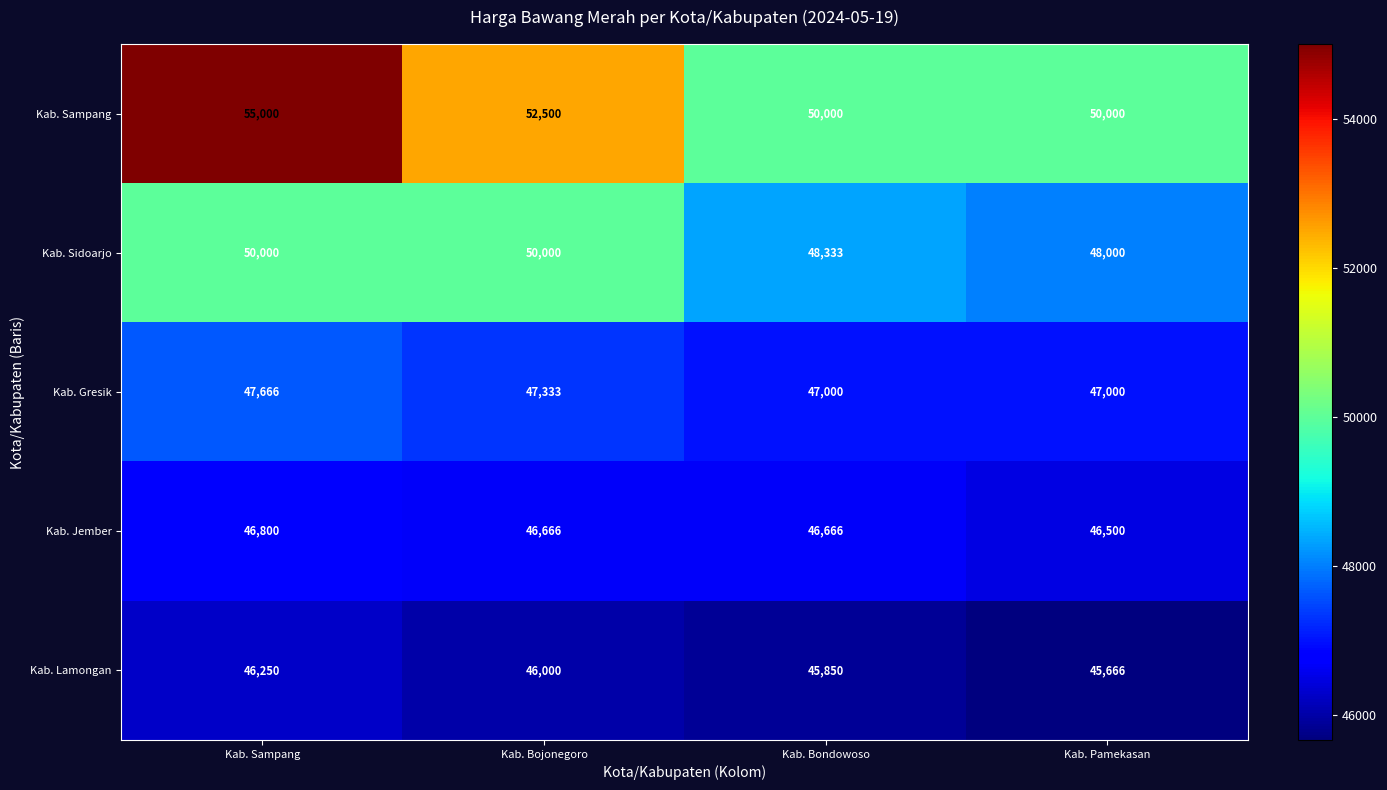

Which series changed the most between Kab. Bondowoso and Kab. Pamekasan?

Kab. Sidoarjo